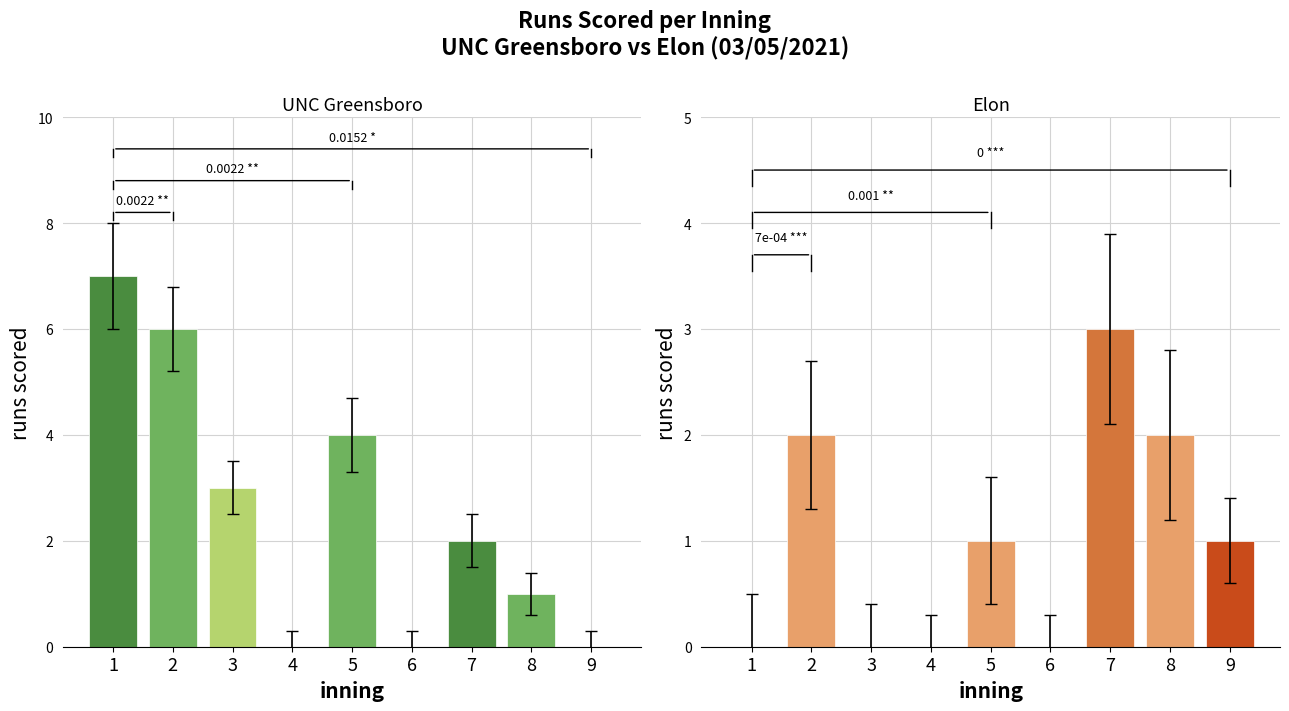

Reading right to left, transcribe all the data shown in this chart.

UNC Greensboro: 9=0	8=1	7=2	6=0	5=4	4=0	3=3	2=6	1=7
Elon: 9=1	8=2	7=3	6=0	5=1	4=0	3=0	2=2	1=0